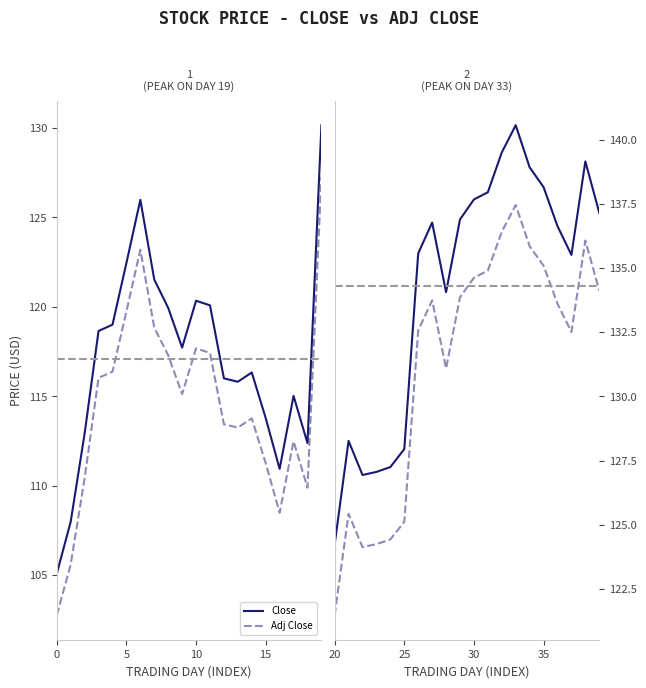

True or false: Adj Close and Close cross at least once.

False